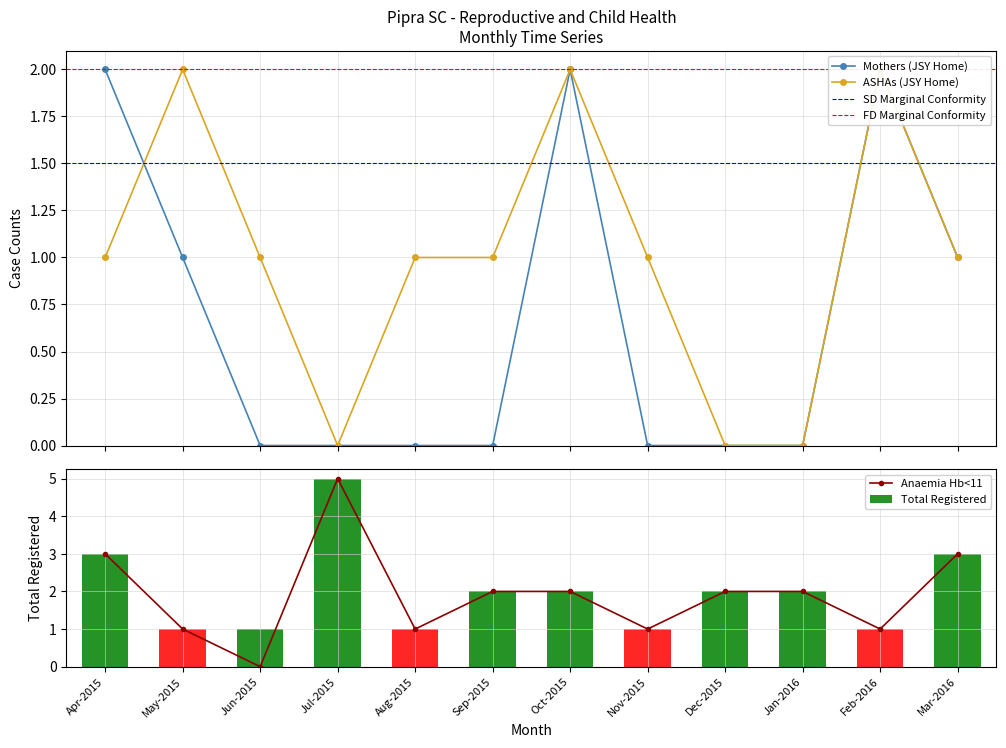

What is the approximate value of ASHAs (JSY Home) at Oct-2015?

2